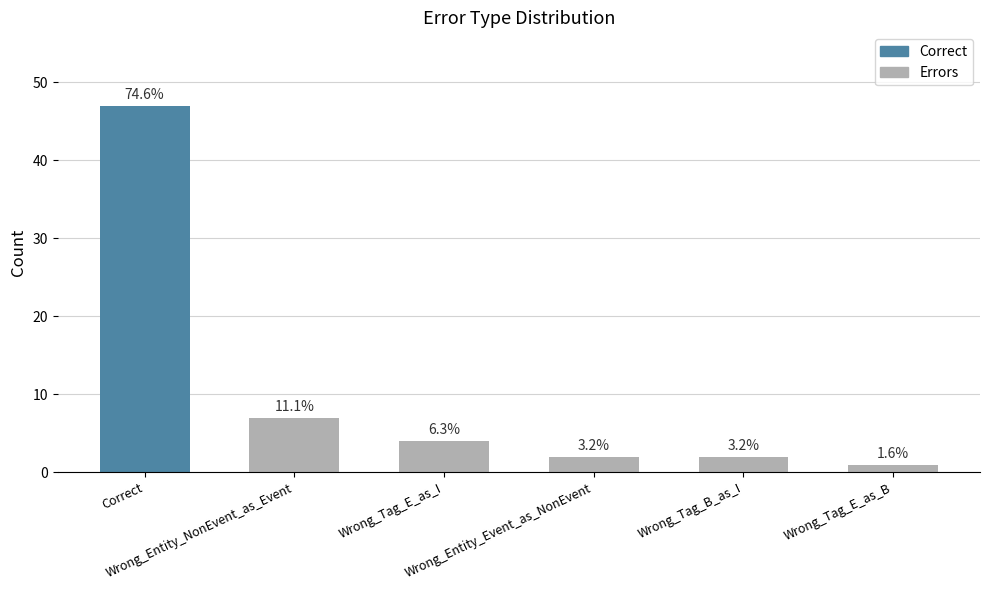

How many bars are there in total?

6